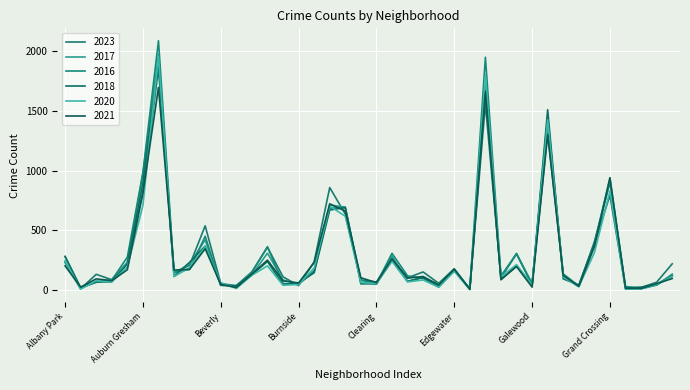

Does the chart have visible grid lines?

Yes